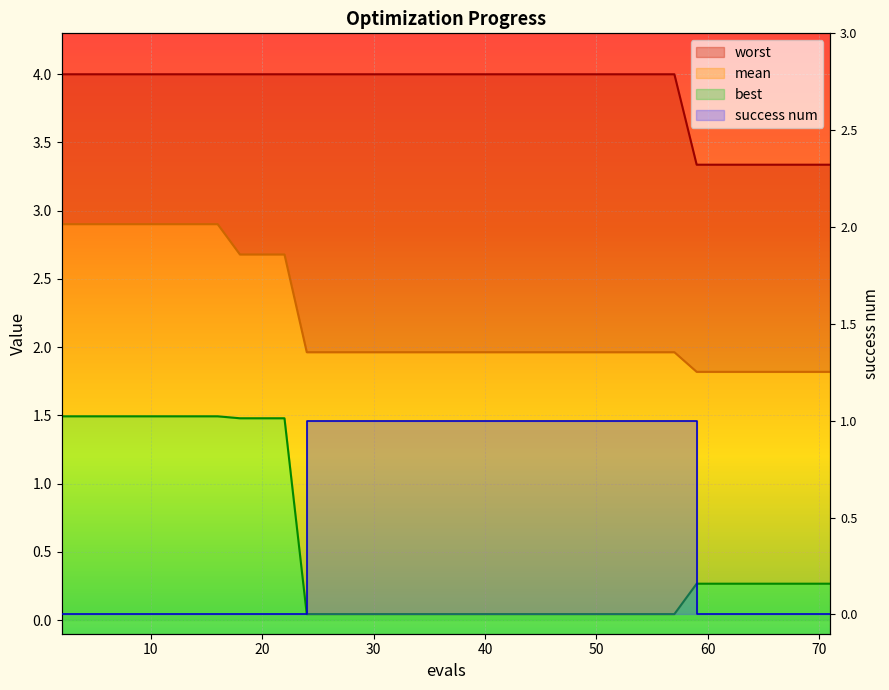

Which series has the largest range (max minus min)?

best